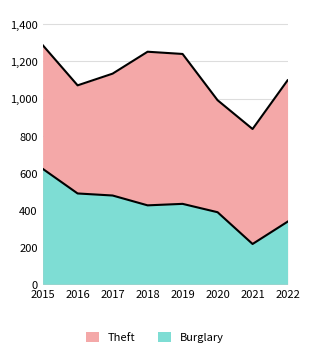

True or false: Burglary and Theft cross at least once.

False